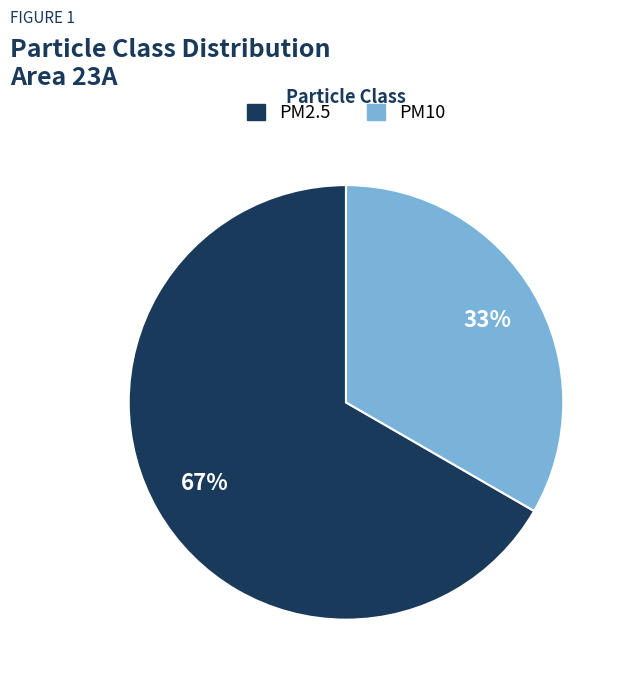

To the nearest percent, what portion does PM10 represent?

33%